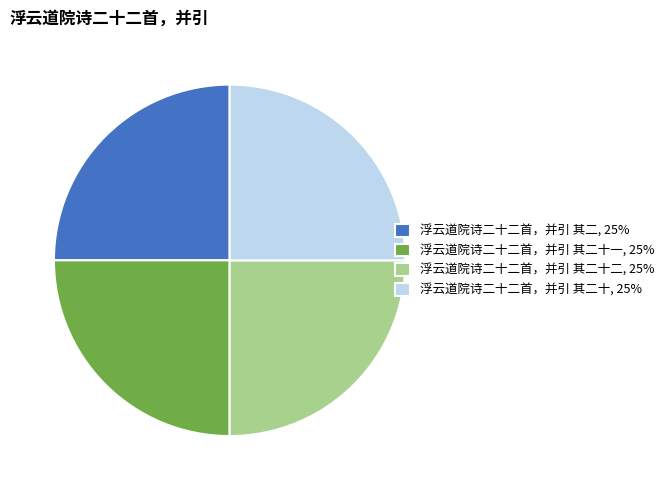

Approximately how many times larger is the value at 浮云道院诗二十二首，并引 其二十一, 25% compared to 浮云道院诗二十二首，并引 其二十, 25%?

1.0